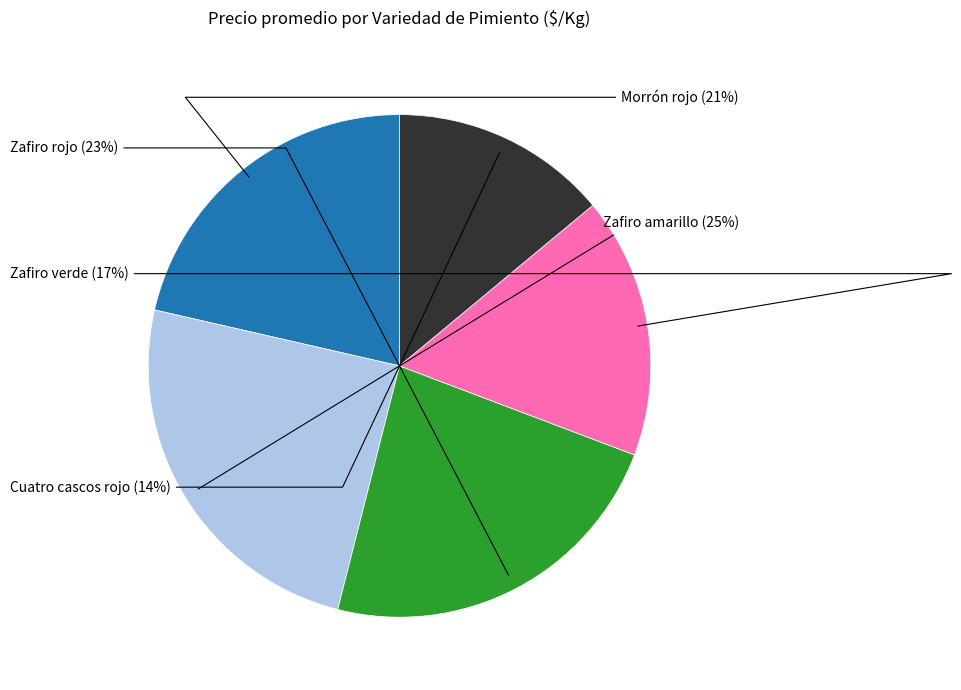

Rank the categories by value from lowest to highest.

Cuatro cascos rojo, Zafiro verde, Morrón rojo, Zafiro rojo, Zafiro amarillo